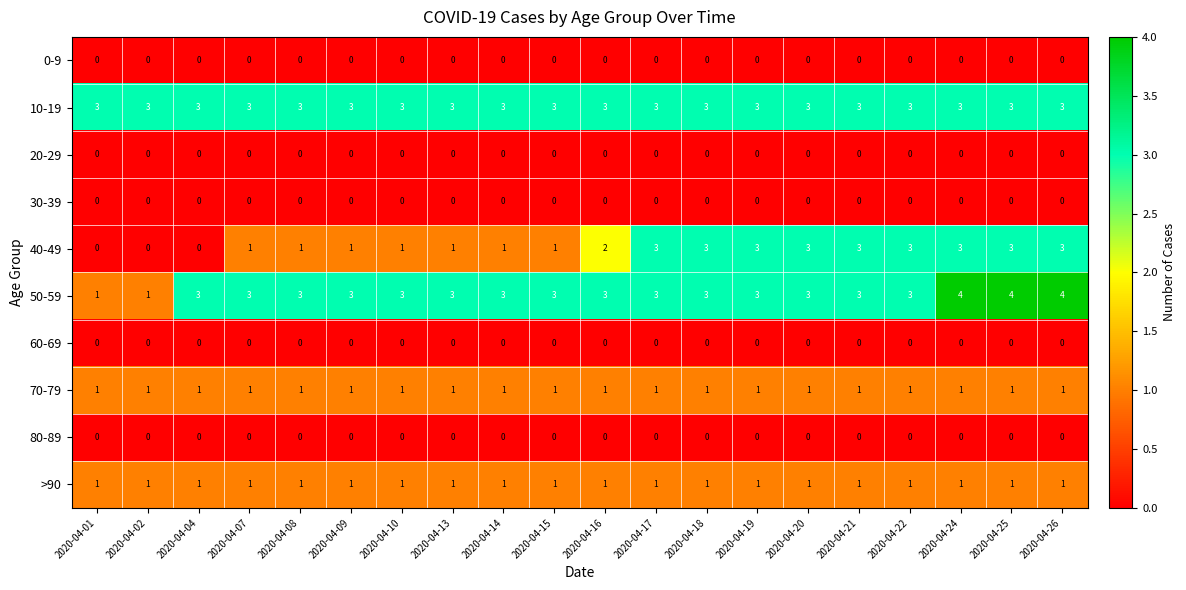

How many series are shown in this chart?

10